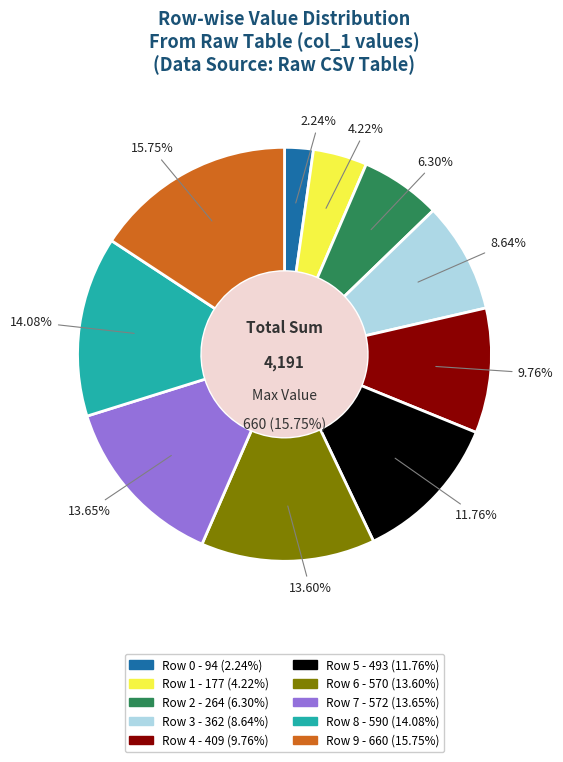

What is the change in value from Row 1 to Row 6?

+393